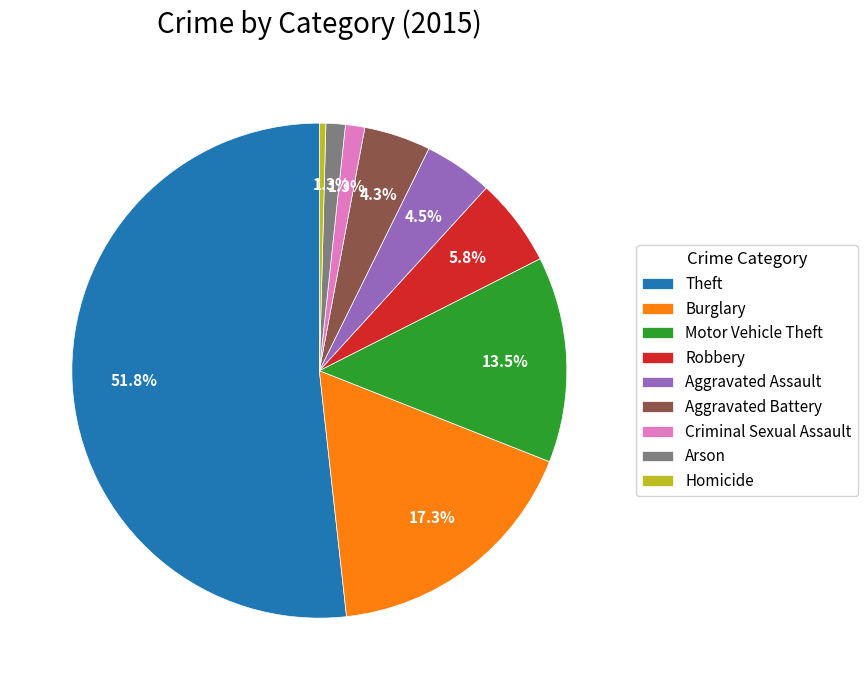

To the nearest percent, what is the difference between the Aggravated Assault and Theft slice percentages?

47%